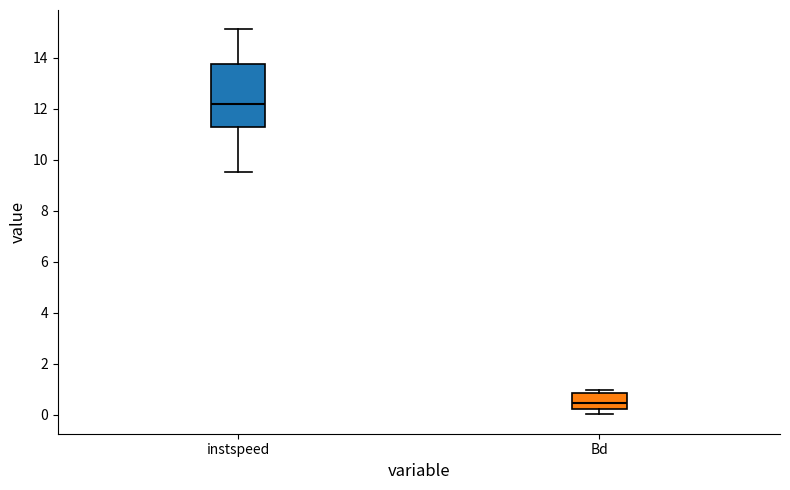

Which box is the tallest, from its lower edge to its upper edge?

instspeed